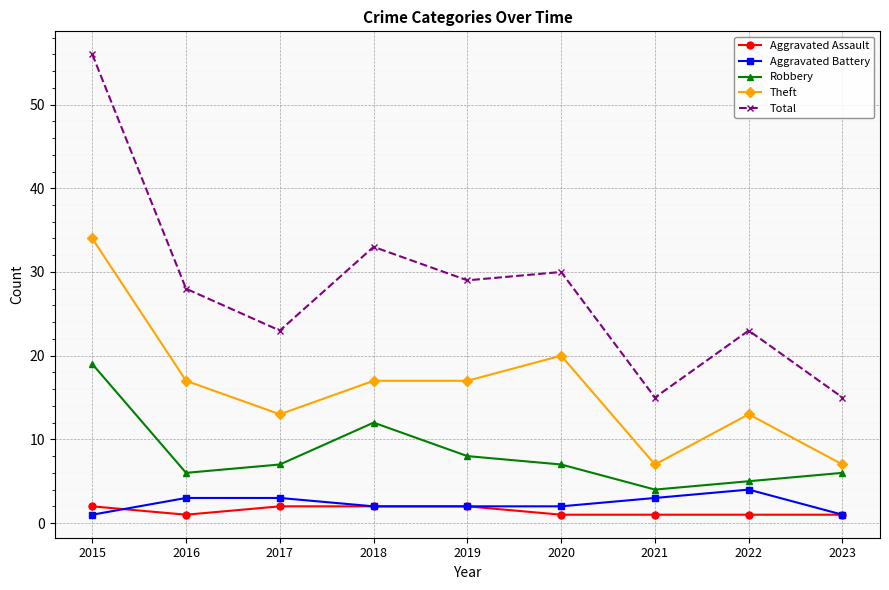

What is the average value of the Aggravated Battery series?

2